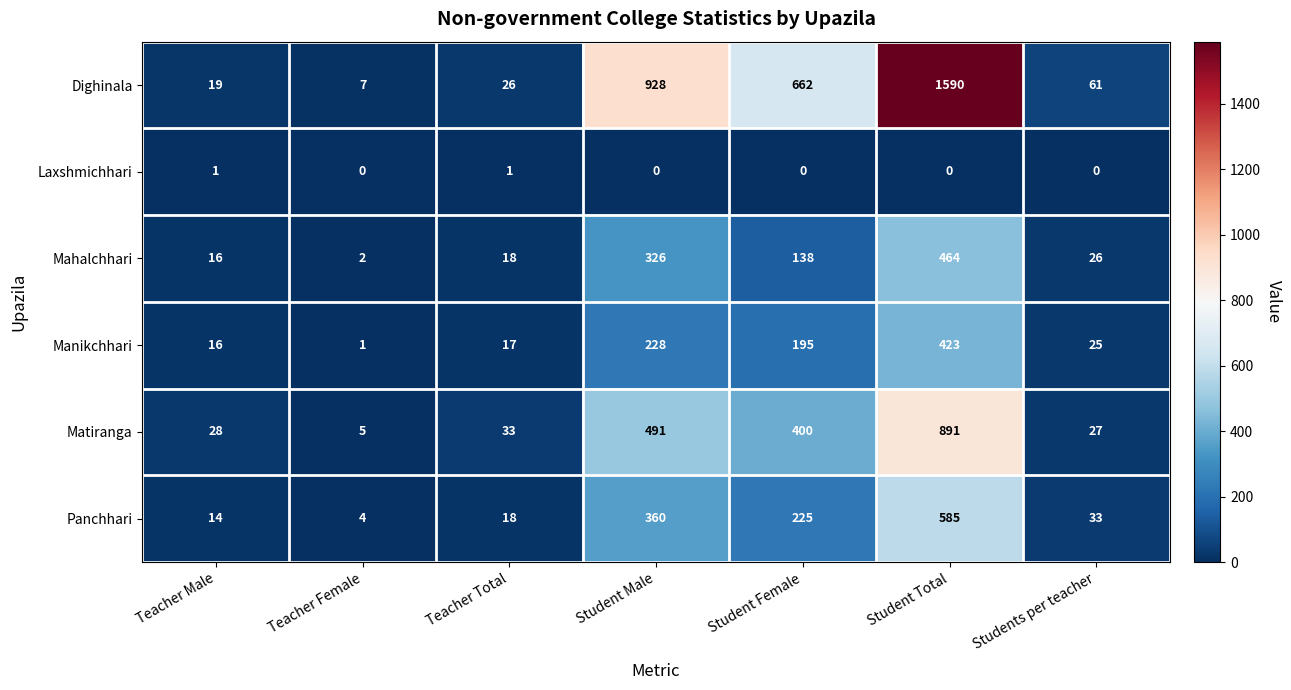

Which series has the largest range (max minus min)?

Dighinala